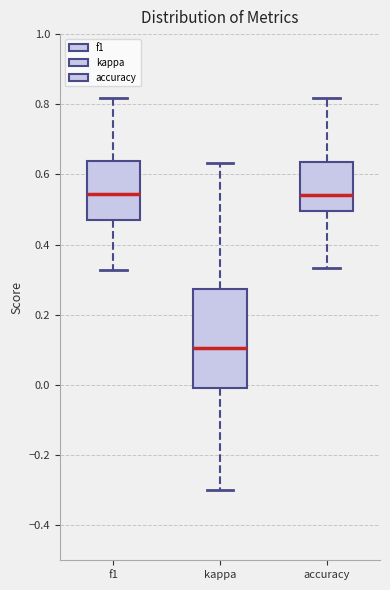

Where does the lower whisker of the box for kappa end on the y-axis? The values are not printed on the chart, so give them approximately, as read against the axis.

-0.30